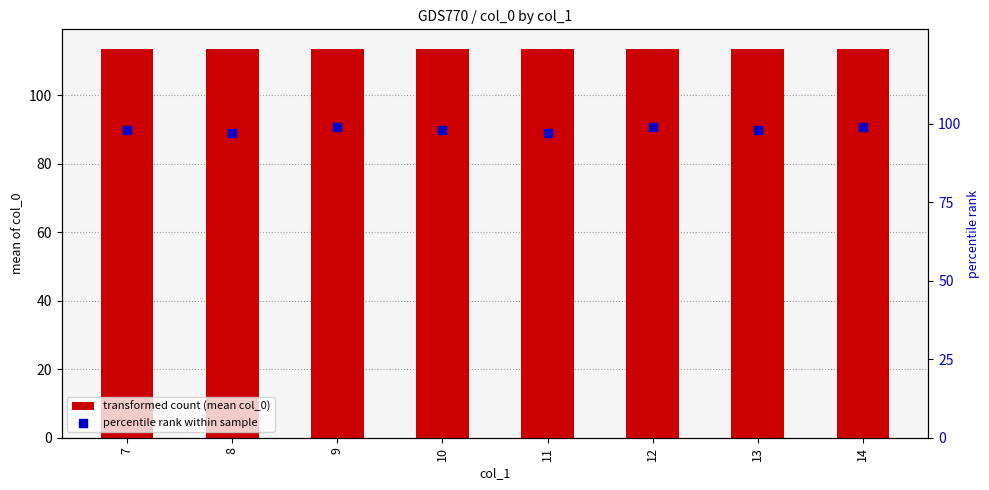

Which series contains the lowest Y value?

percentile rank within sample